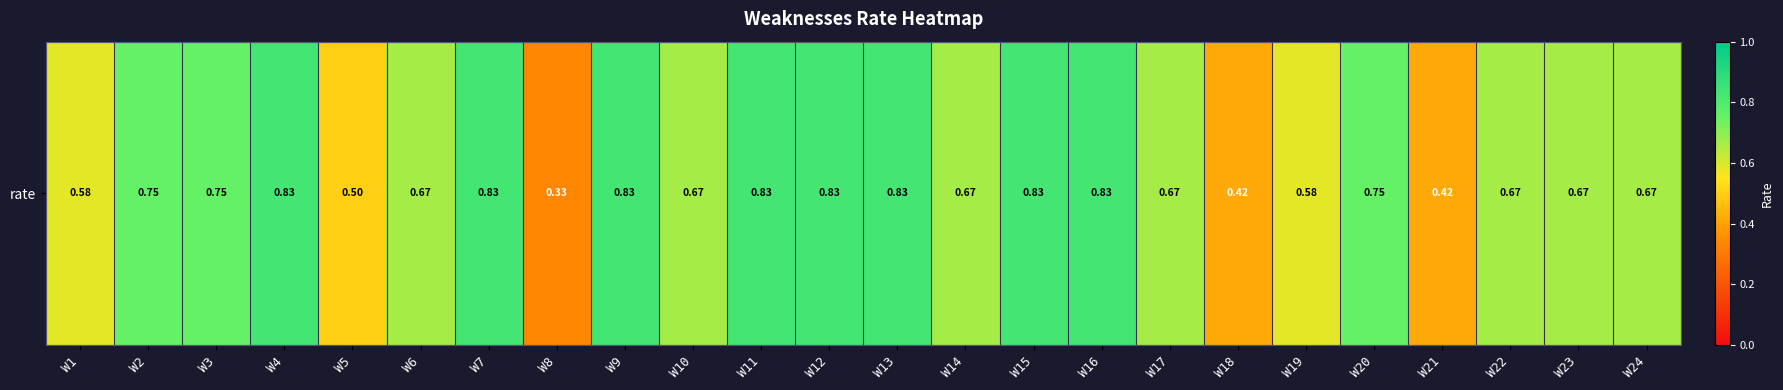

List the labels in order of value, smallest first.

W8, W18, W21, W5, W1, W19, W6, W10, W14, W17, W22, W23, W24, W2, W3, W20, W4, W7, W9, W11, W12, W13, W15, W16